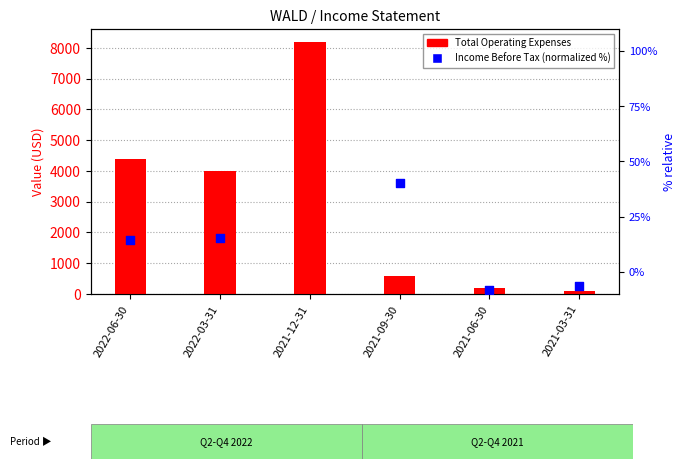

At how many categories does at least one series exceed 7845?

1